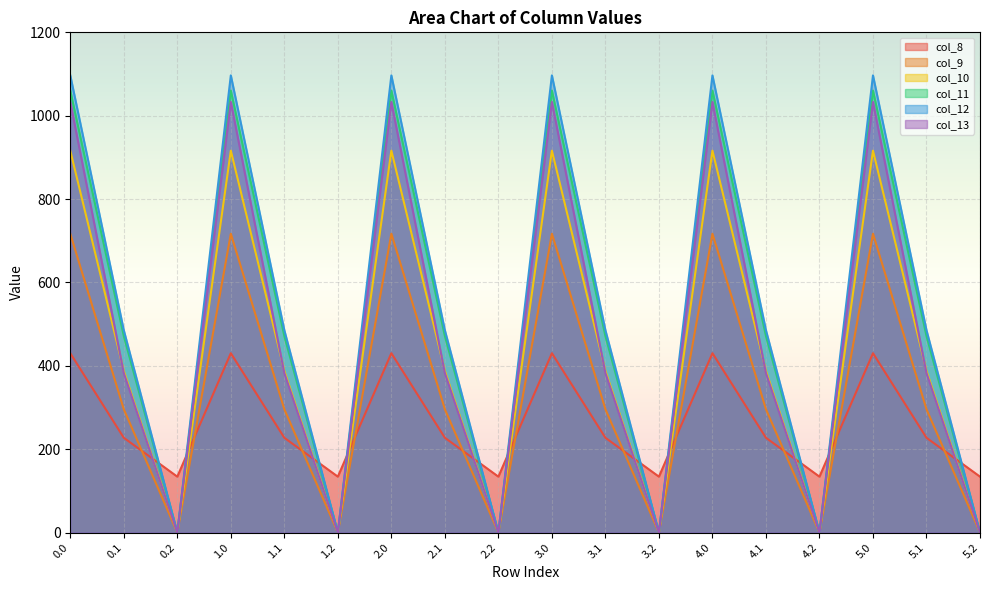

How many series are shown in this chart?

6